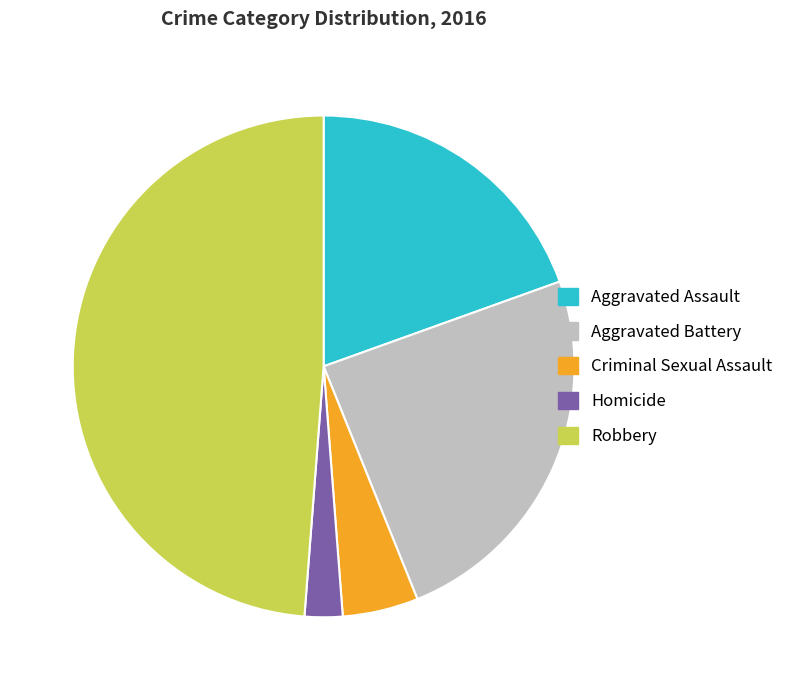

How many slices are in this pie chart?

5